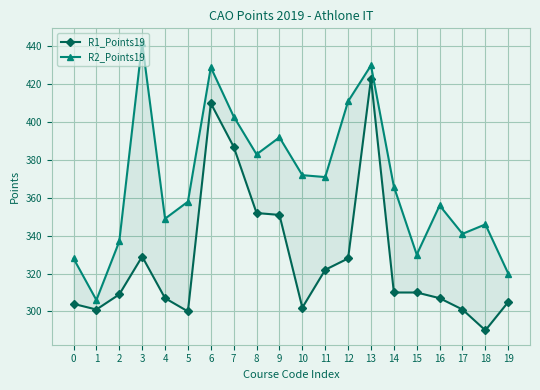

Where does the R1_Points19 series first go above 310?

3